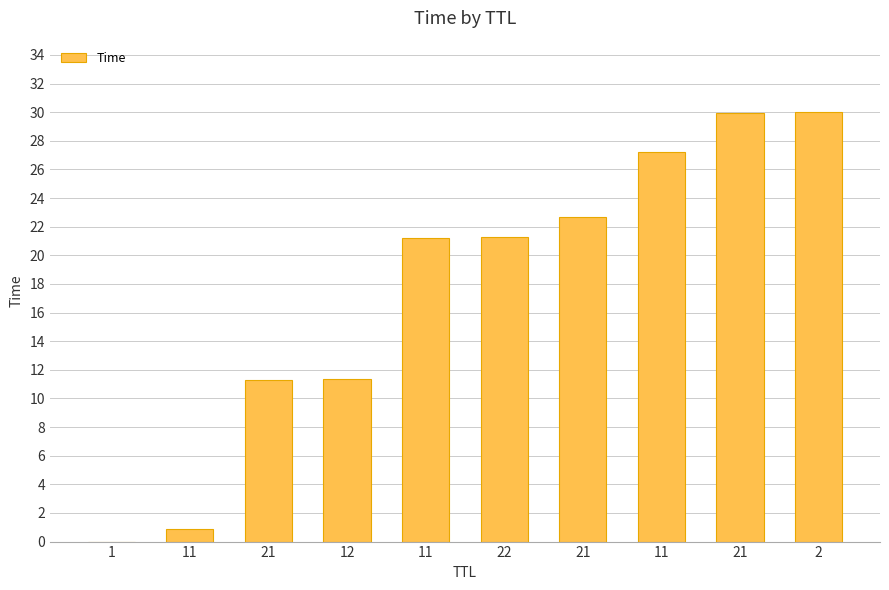

Are the bars horizontal?

No